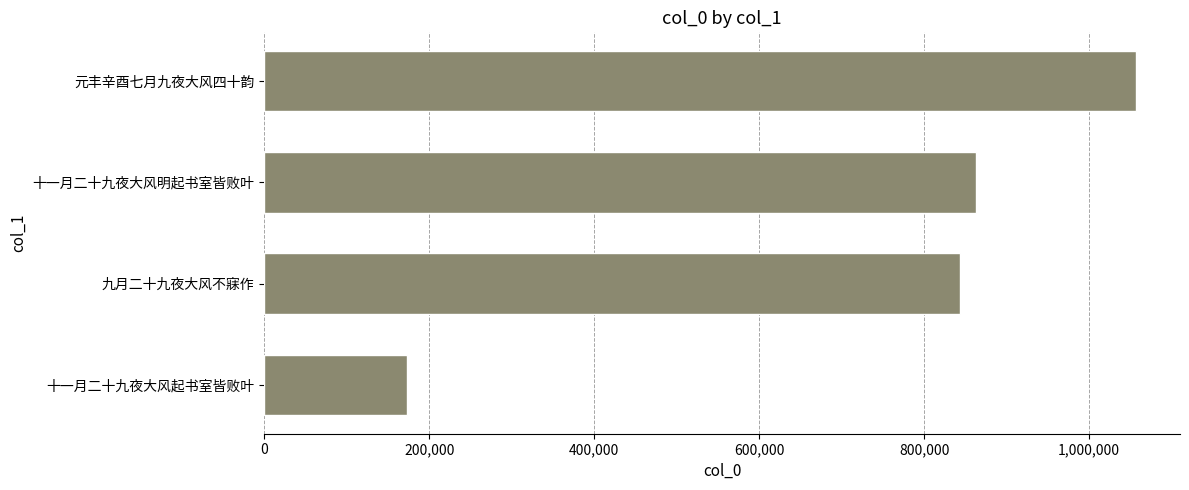

Which label corresponds to the largest value in the chart?

元丰辛酉七月九夜大风四十韵